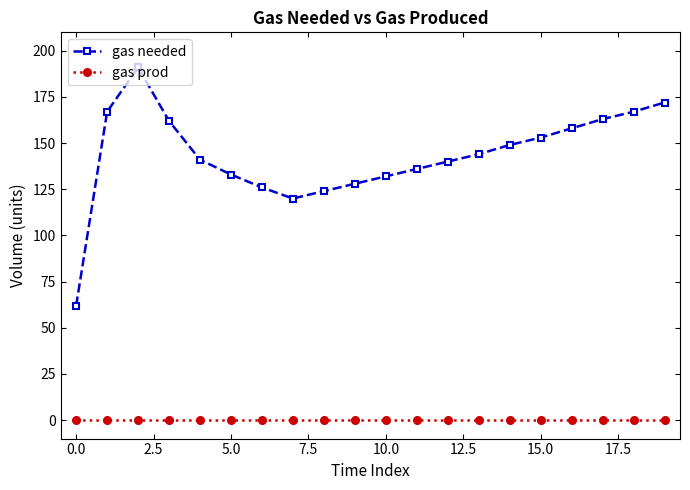

True or false: gas needed and gas prod cross at least once.

False